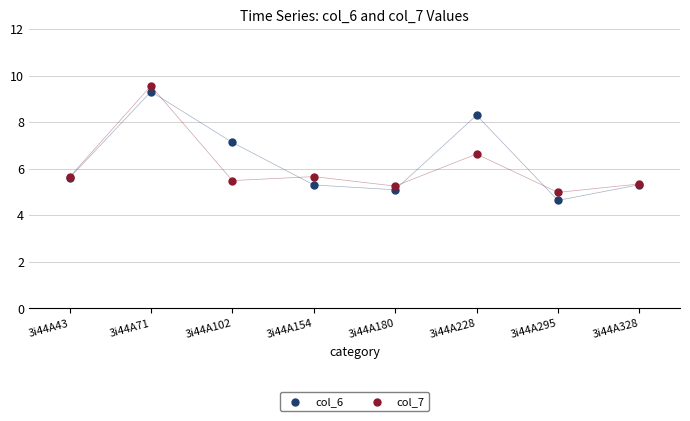

In the col_7 series, what Y value is closest to 7?

6.6